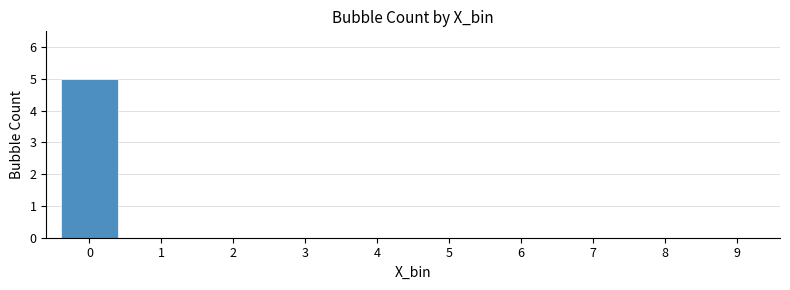

Reading right to left, list all the values displayed in this chart.

9=0	8=0	7=0	6=0	5=0	4=0	3=0	2=0	1=0	0=5